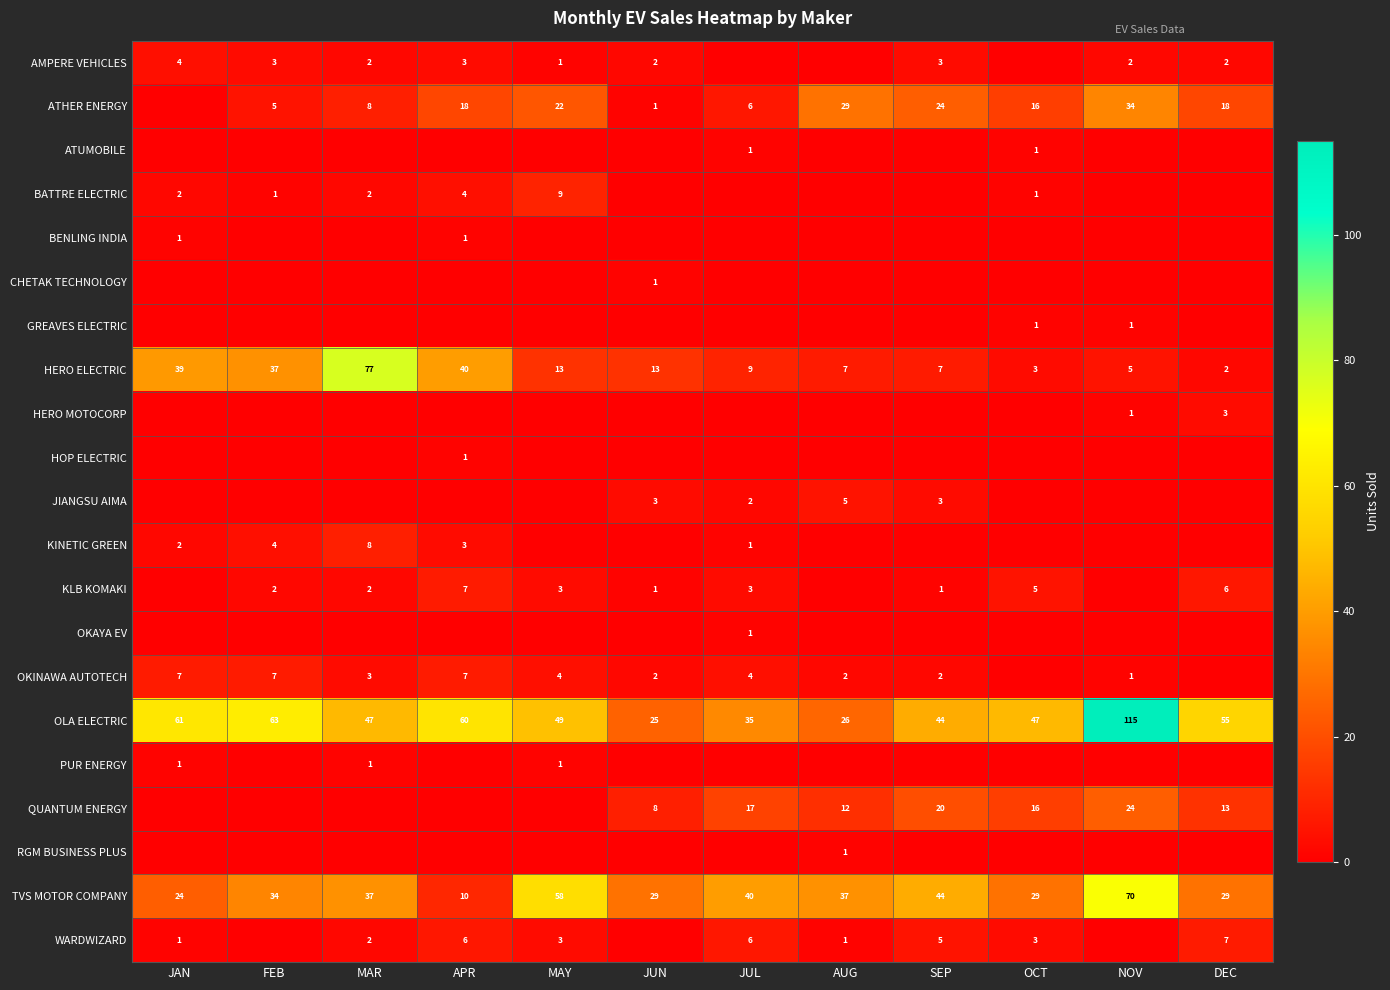

The value of OKINAWA AUTOTECH at MAY is 6. True or false?

False